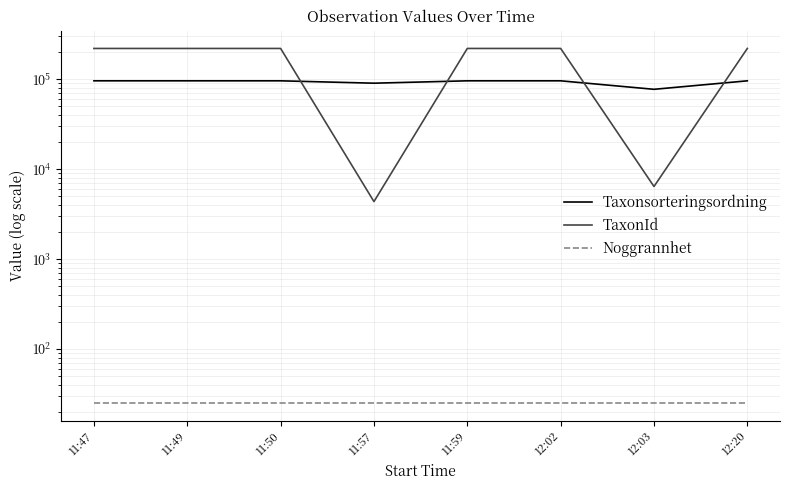

Count the number of data series in this chart.

3